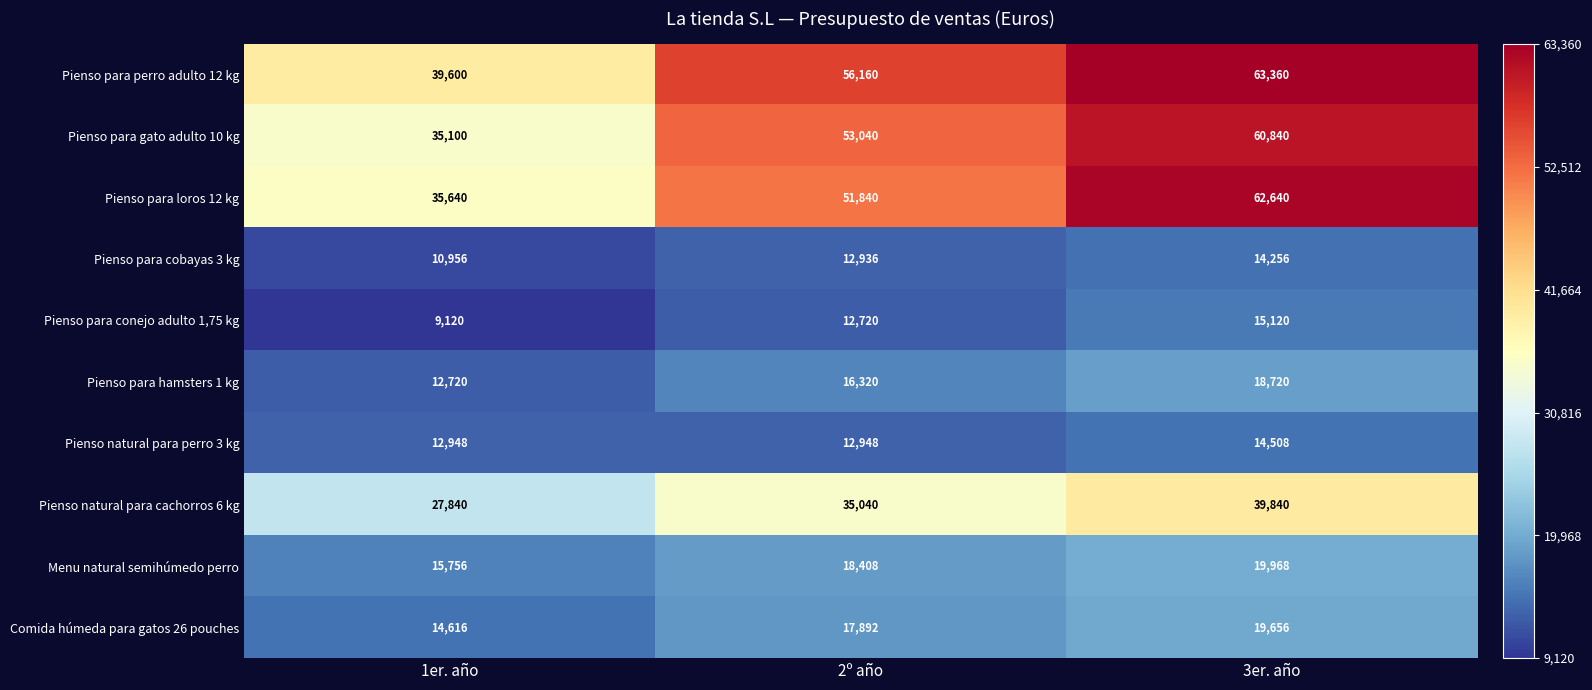

Rank the series by their maximum value, from highest to lowest.

Pienso para perro adulto 12 kg, Pienso para loros 12 kg, Pienso para gato adulto 10 kg, Pienso natural para cachorros 6 kg, Menu natural semihúmedo perro, Comida húmeda para gatos 26 pouches, Pienso para hamsters 1 kg, Pienso para conejo adulto 1,75 kg, Pienso natural para perro 3 kg, Pienso para cobayas 3 kg